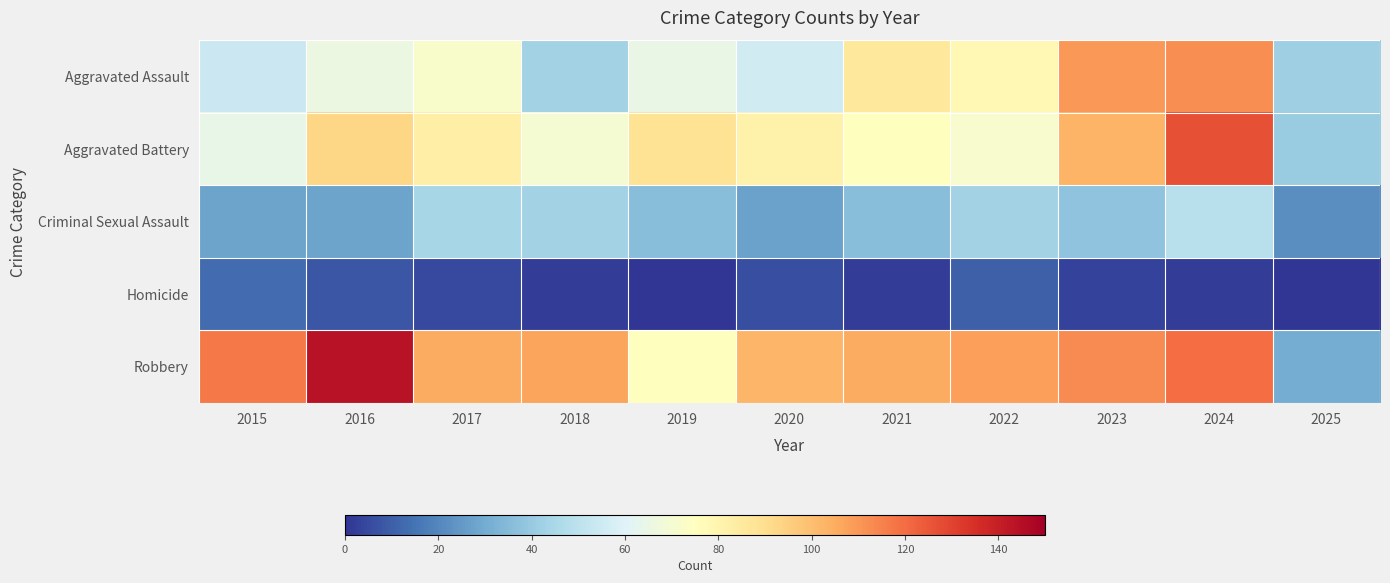

How many distinct data groups are displayed?

5